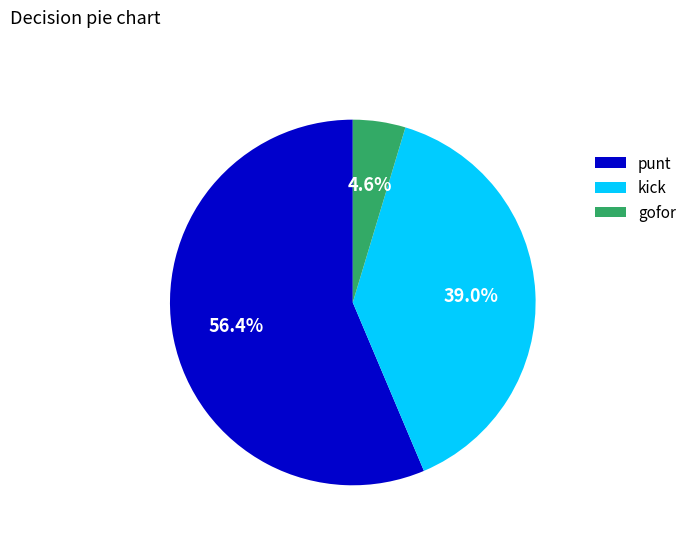

Does punt account for over 50% of the chart?

Yes